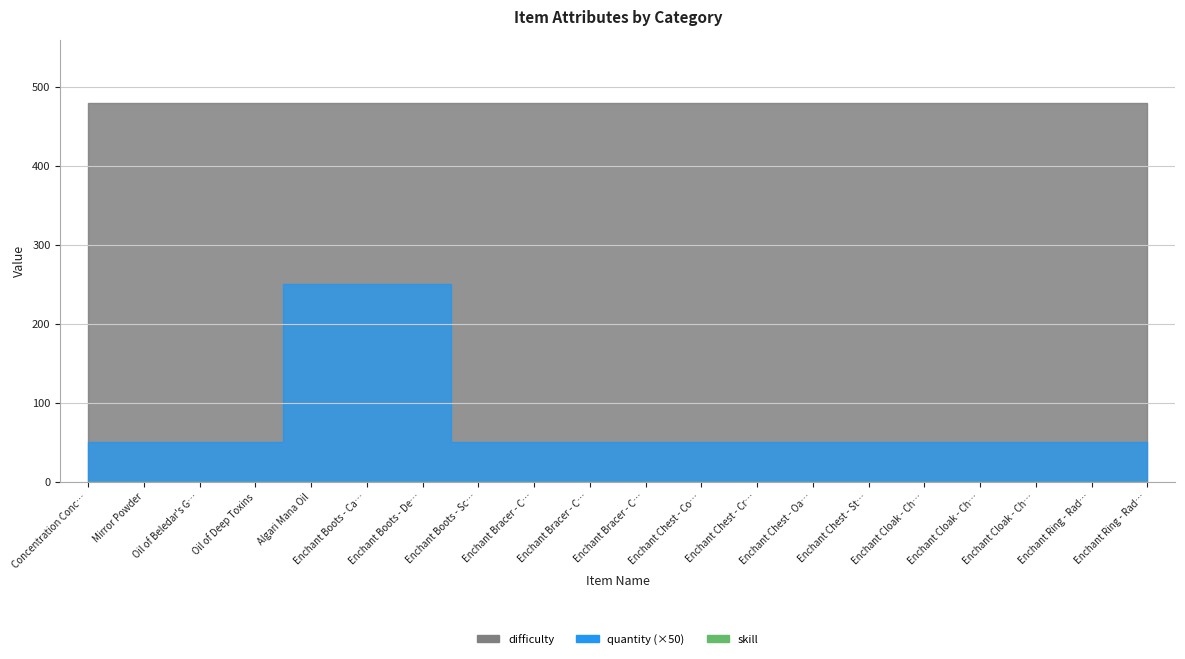

What is the sum of all quantity values?

32